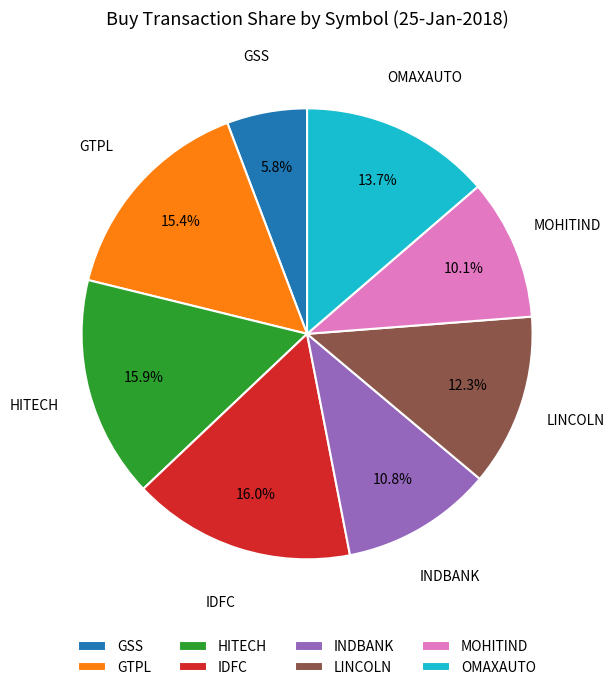

What is the ratio of the value at MOHITIND to the value at IDFC?

0.6